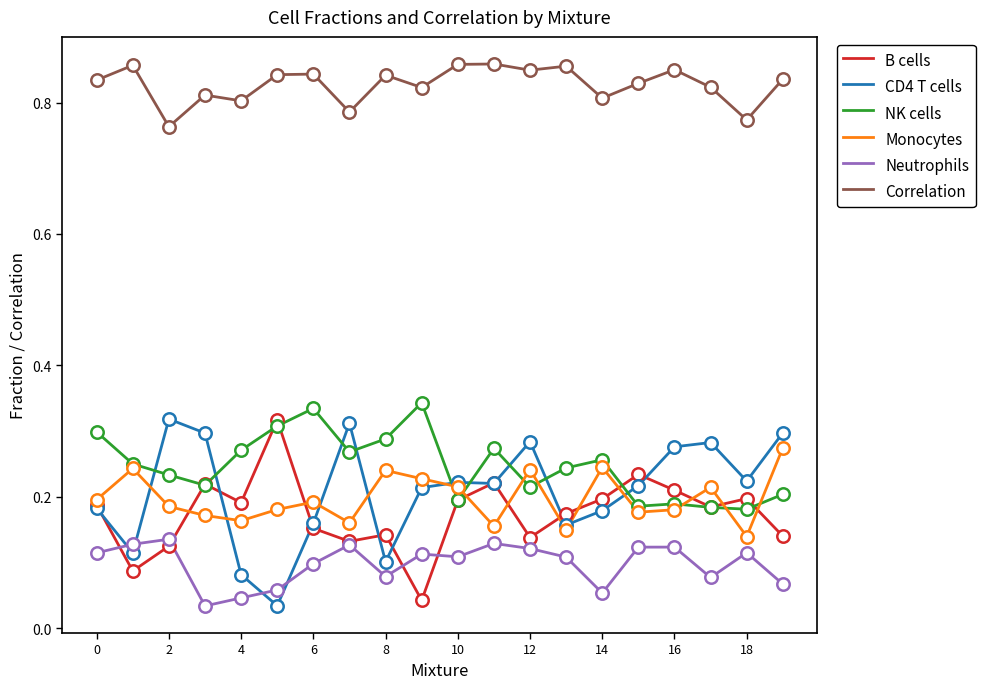

Which series has the largest total across all categories?

Correlation